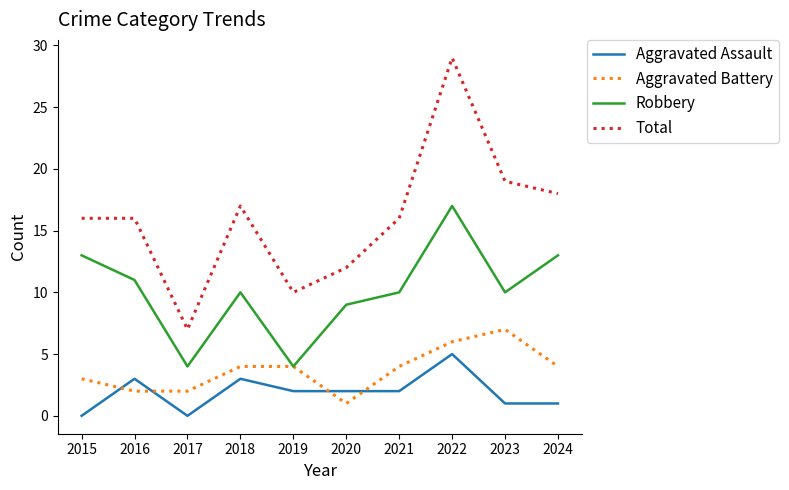

At which category is the sum across all series the highest?

2022